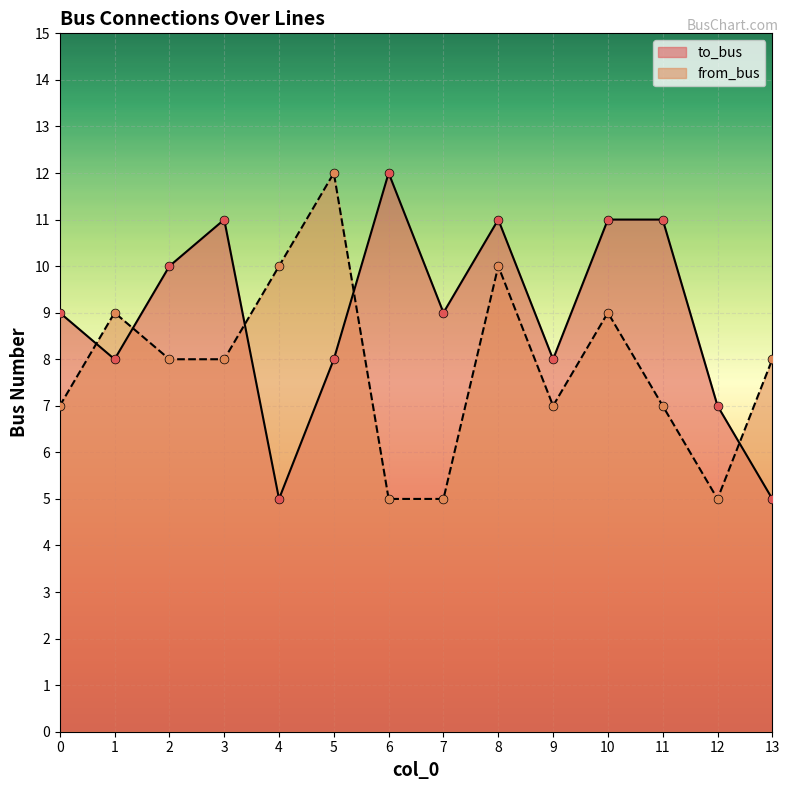

What are all the series names shown in the legend?

to_bus, from_bus